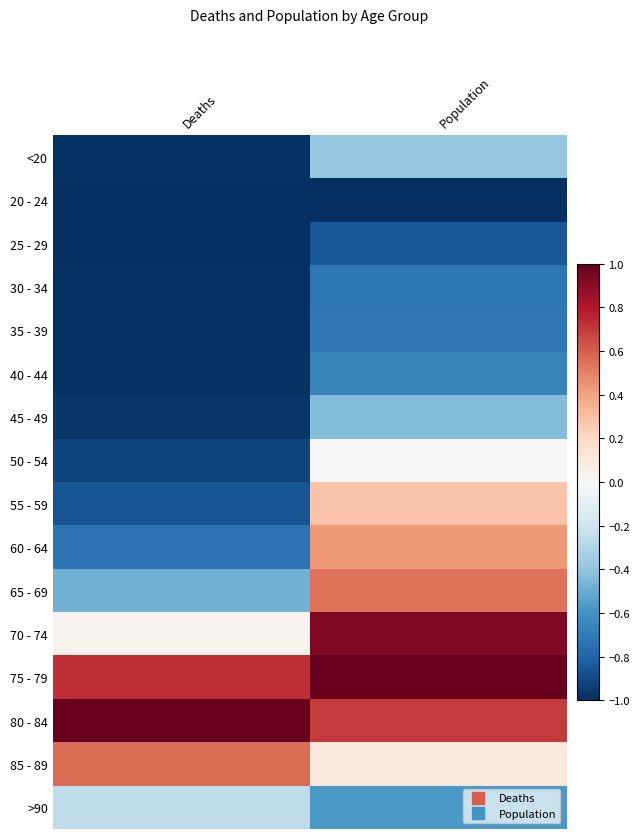

How many distinct data groups are displayed?

16